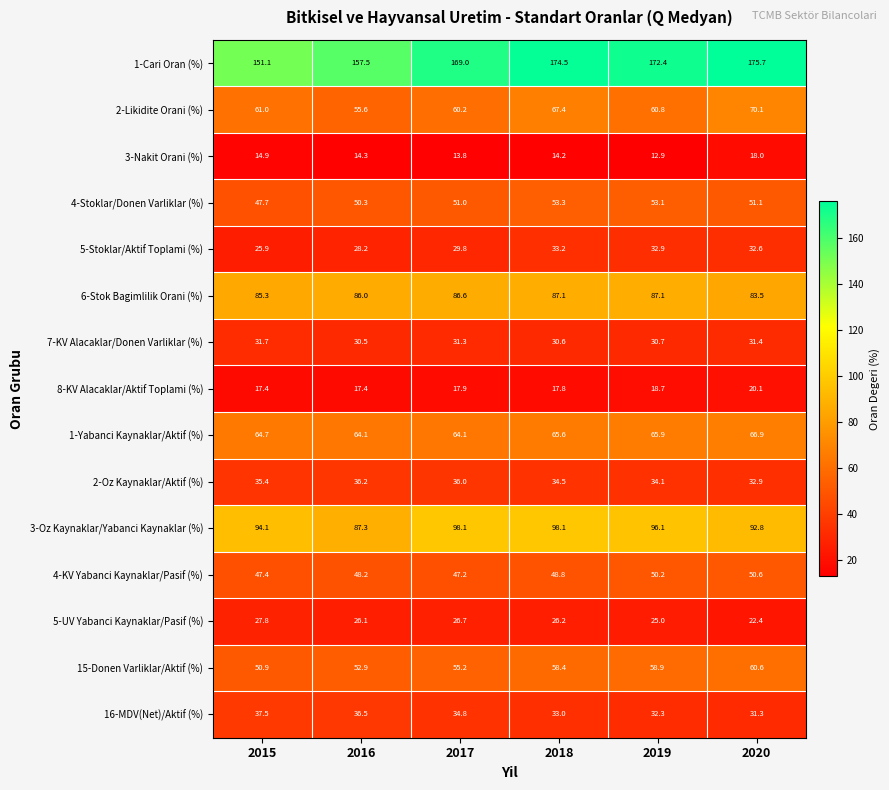

What is the difference between the 15-Donen Varliklar/Aktif (%) values at 2016 and 2018?

5.5